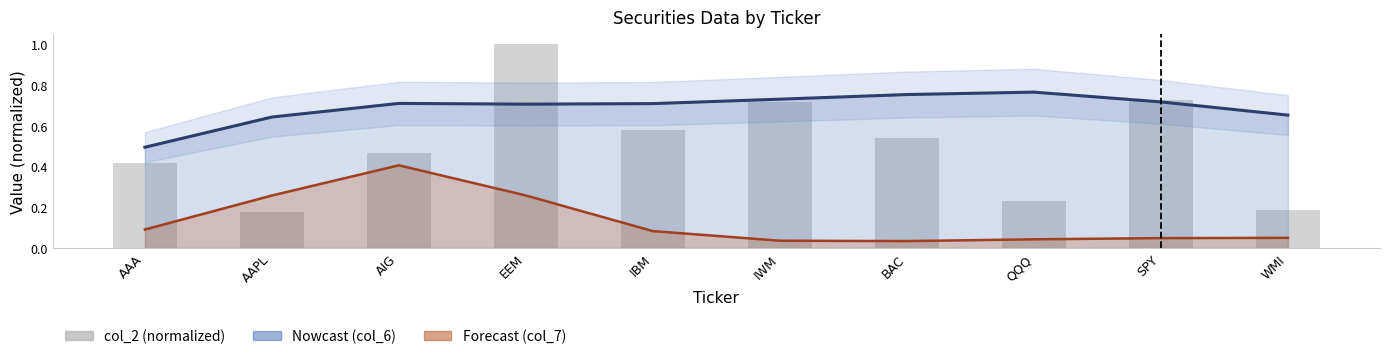

How many values are between 0 and 1?

10